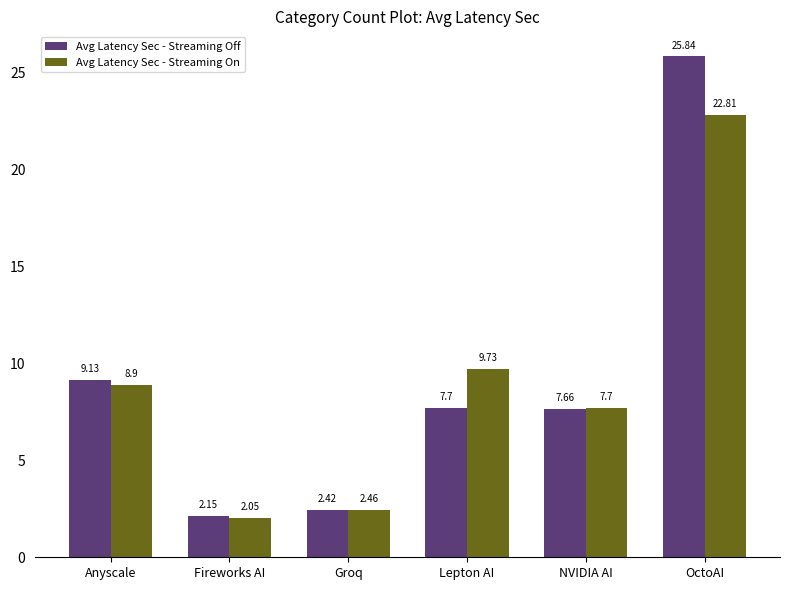

At which label does Avg Latency Sec - Streaming On reach its minimum?

Fireworks AI